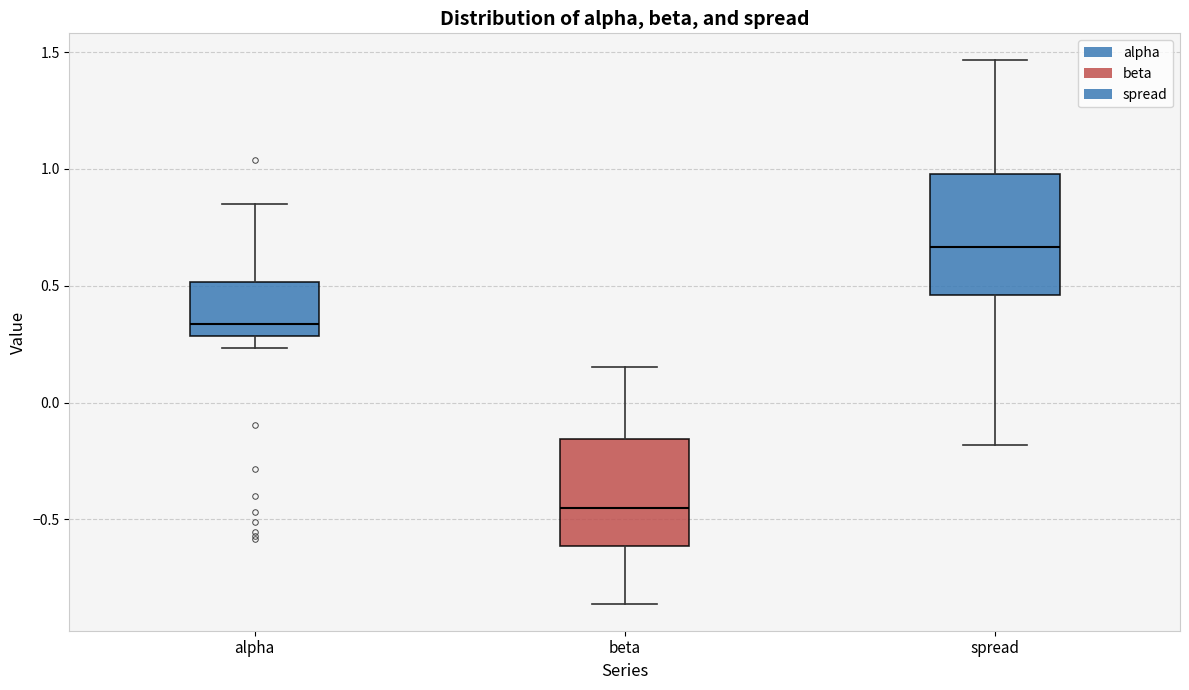

Which box's median line is the lowest?

beta